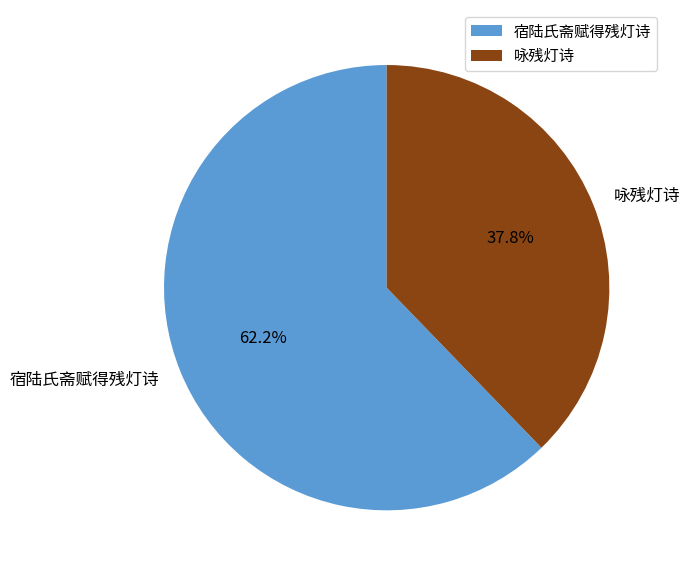

How many slices are in this pie chart?

2